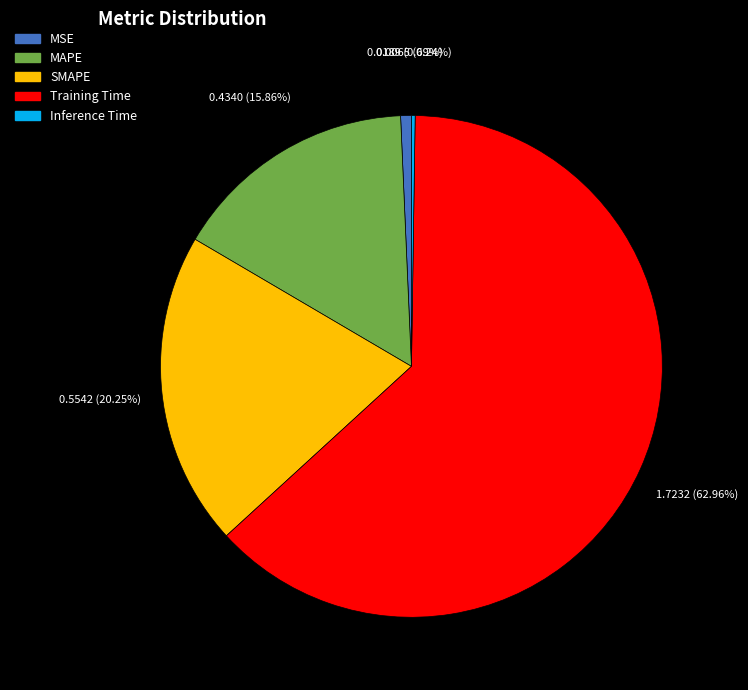

Which slice is the largest?

Training Time